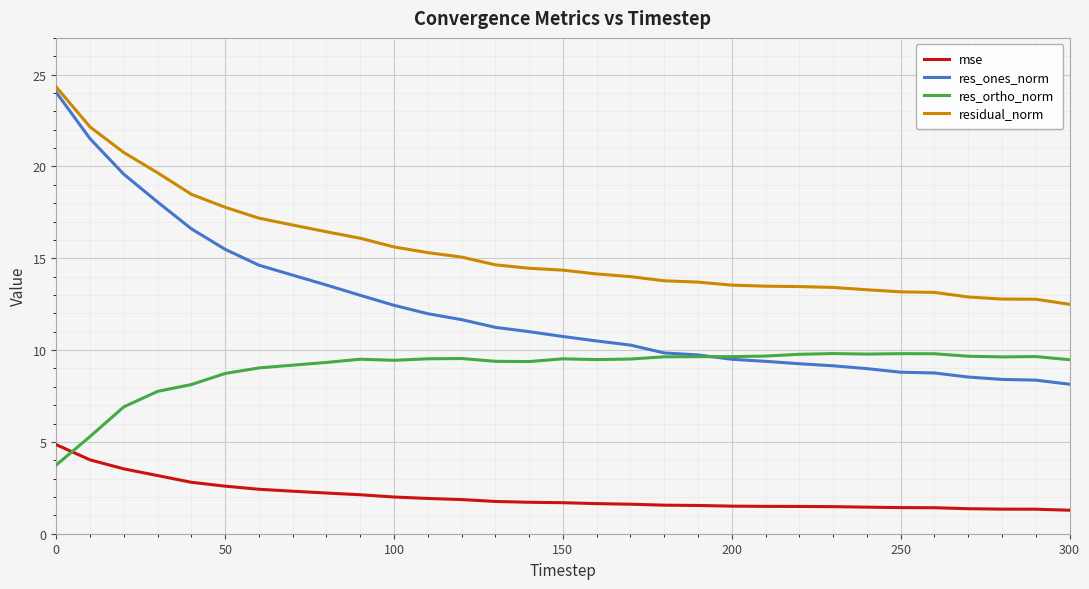

True or false: res_ortho_norm and residual_norm cross at least once.

False